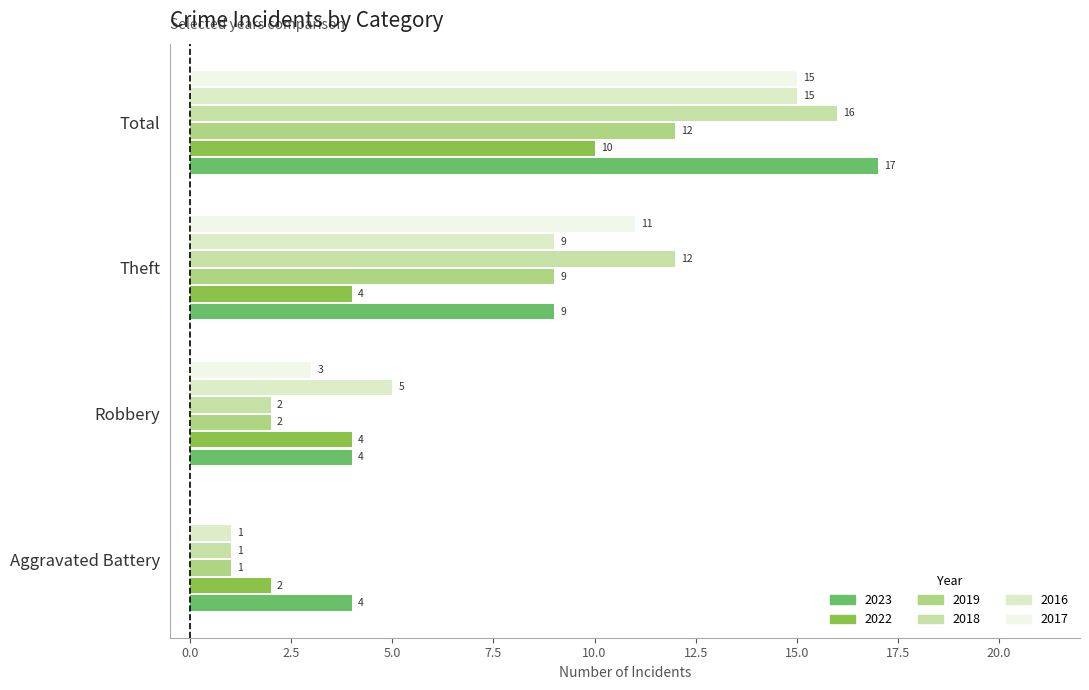

Which series has the largest total across all categories?

2023